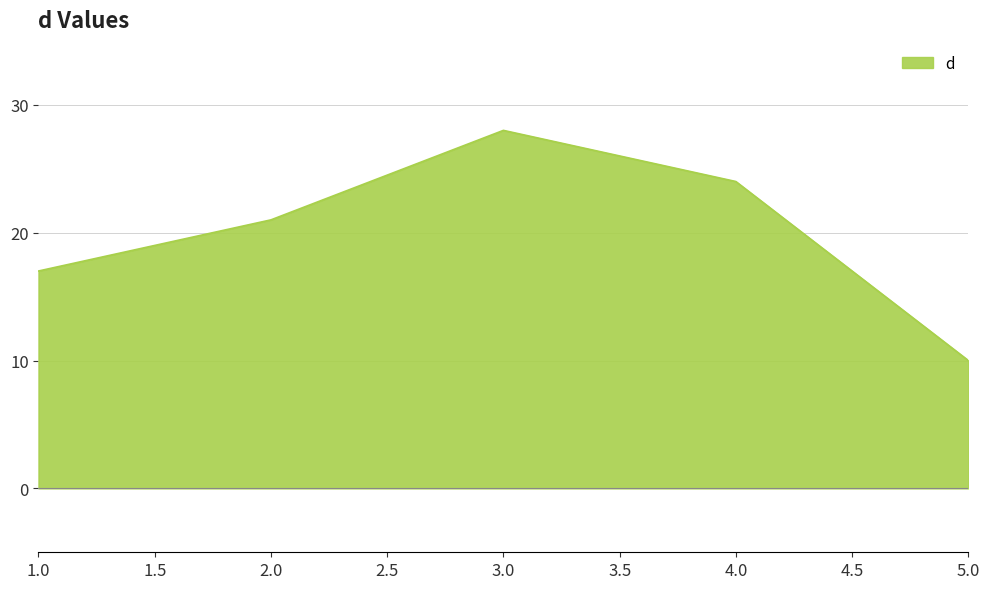

What is the difference between the maximum and minimum values?

18